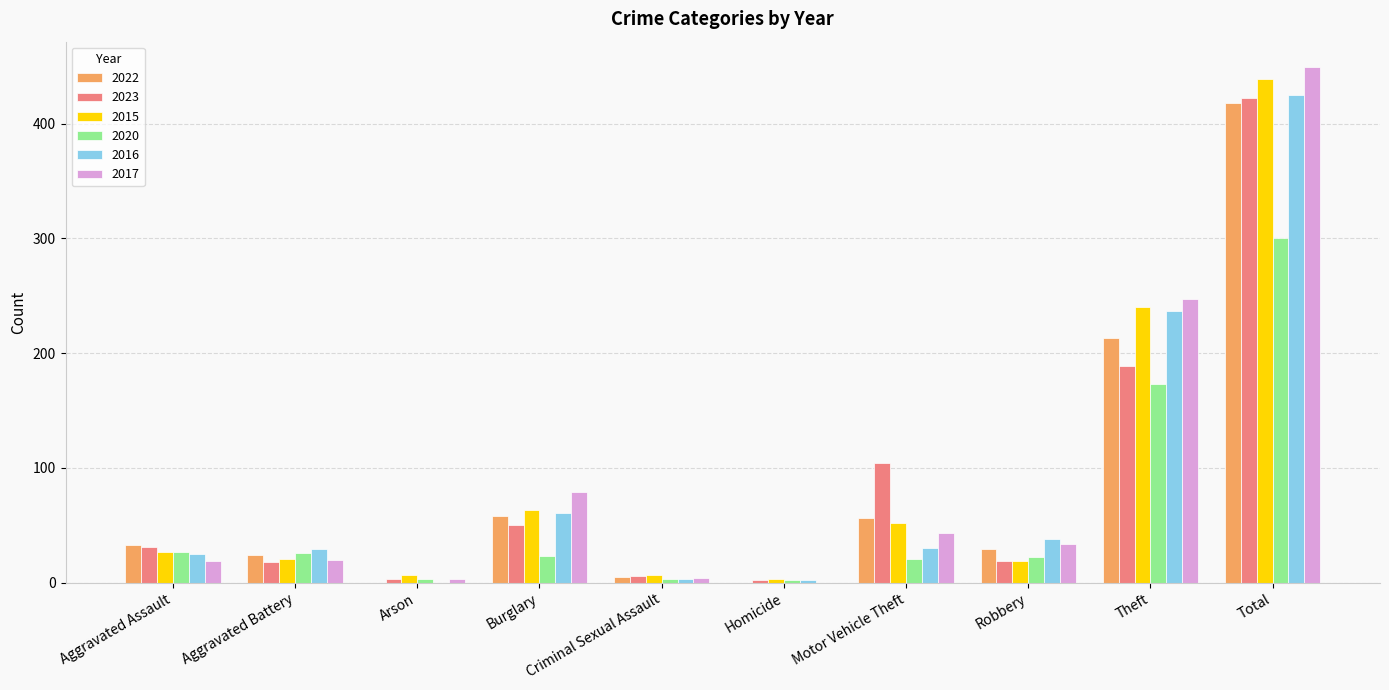

What is the sum of all 2016 values?

850